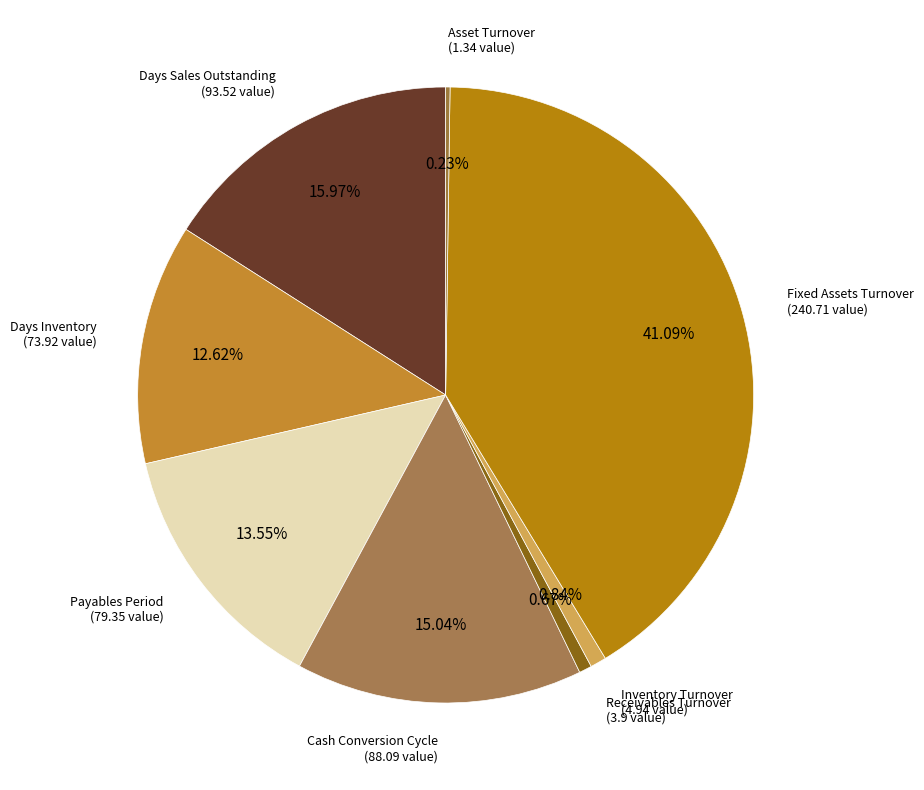

Is it true that Days Inventory is 2% of the pie?

False